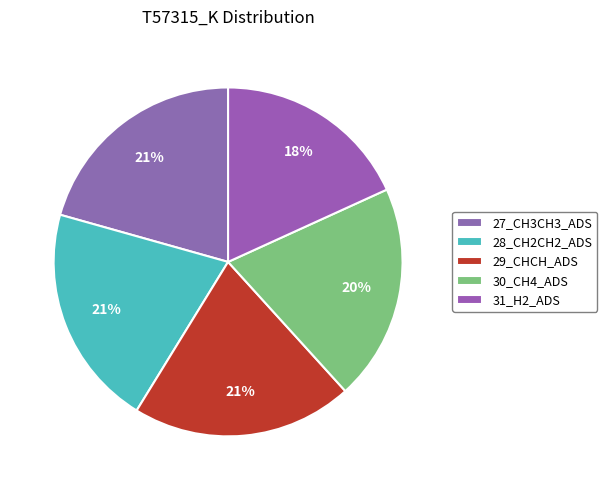

Is it true that 28_CH2CH2_ADS is 31% of the pie?

False